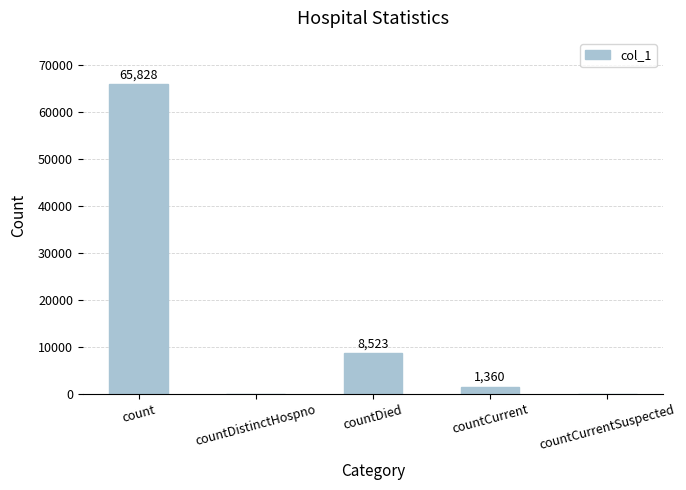

True or false: the data shows -26099 at countDistinctHospno.

False